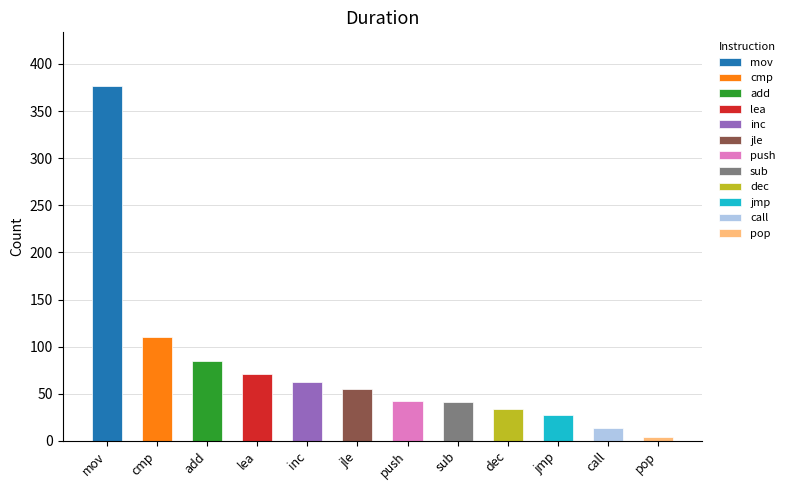

What position from the right is lea?

9